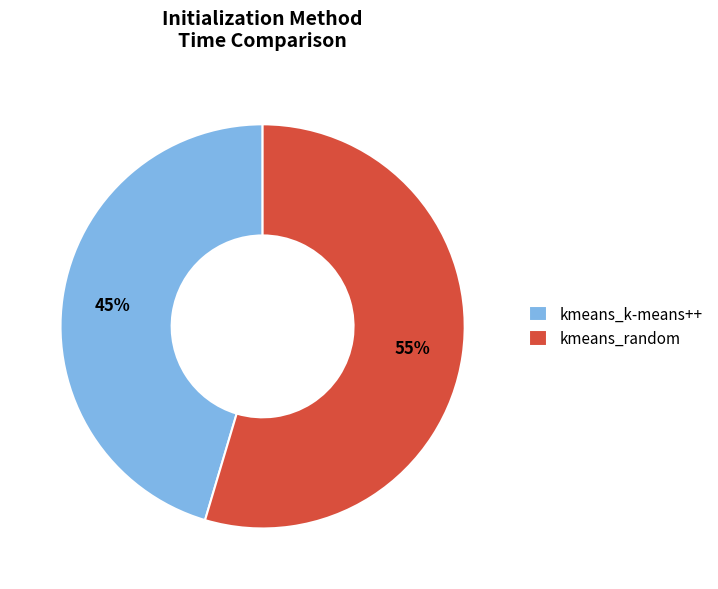

How many segments does this pie chart have?

2